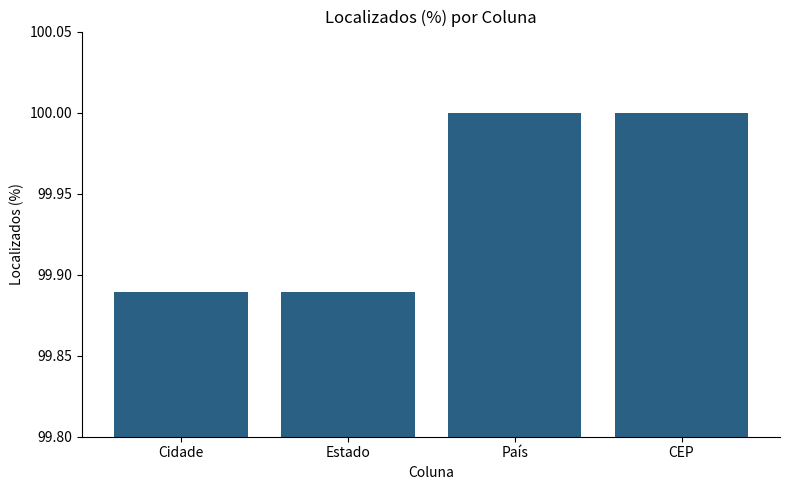

What is the greatest value displayed?

100.0